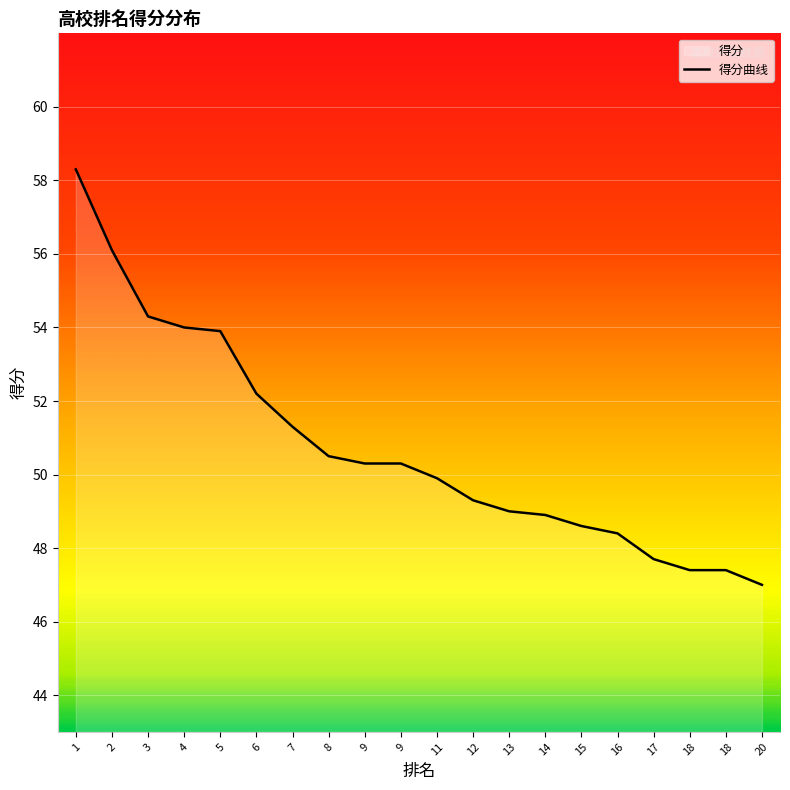

What is the difference between the values at 12 and 17?

1.6